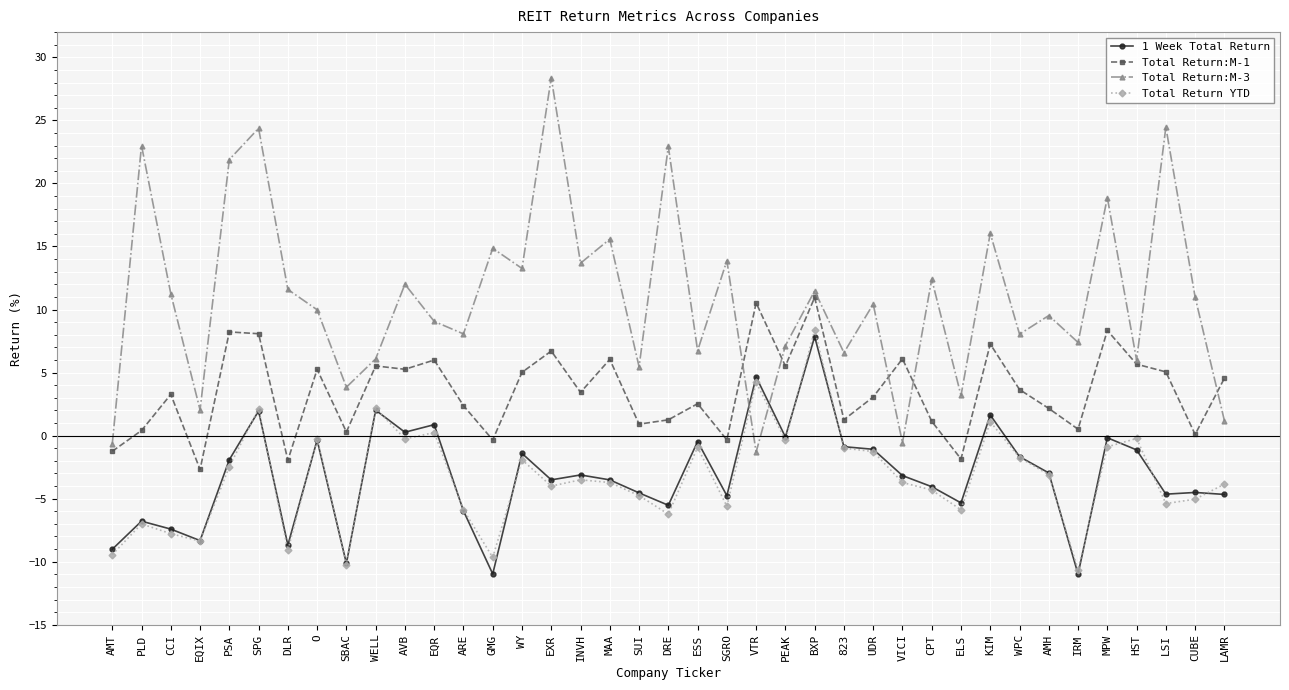

Which series ends up on top after the final intersection of 1 Week Total Return and Total Return:M-3?

Total Return:M-3